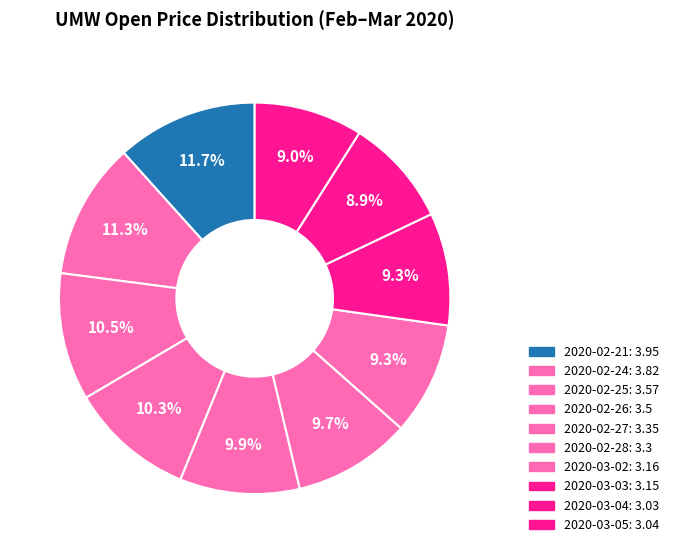

Count the number of slices in the pie.

10